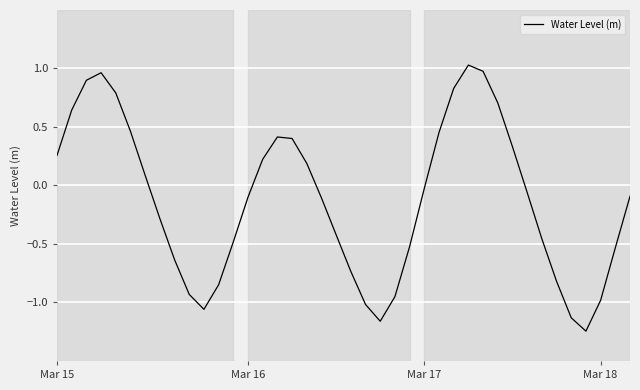

What is the difference between the maximum and minimum values?

2.3